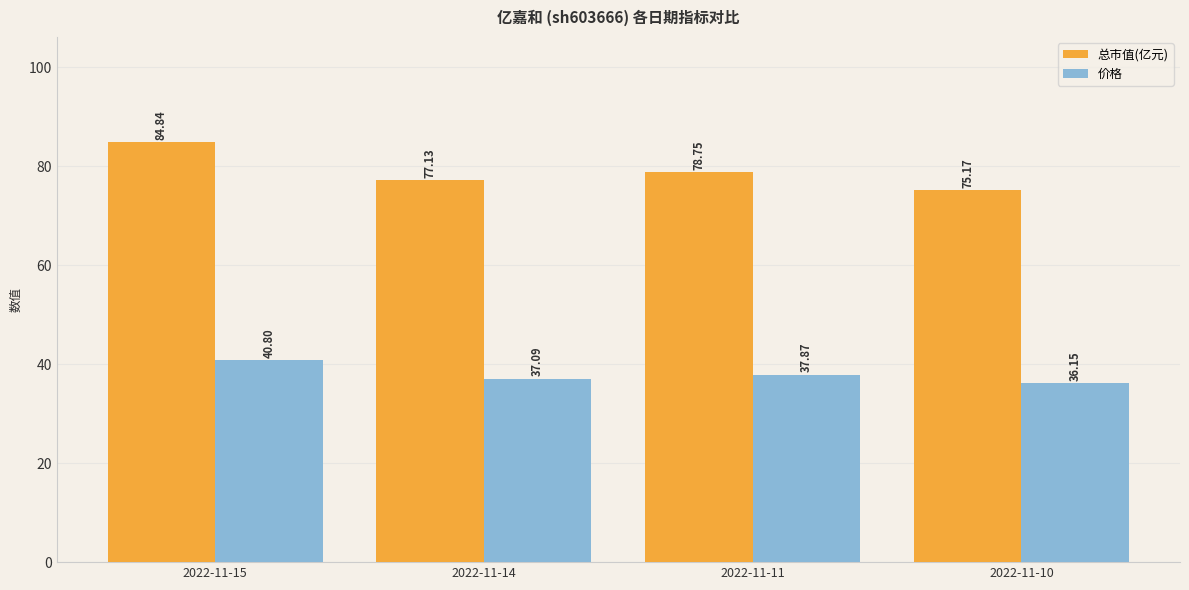

The 价格 series shows 40.8 at 2022-11-15. True or false?

True